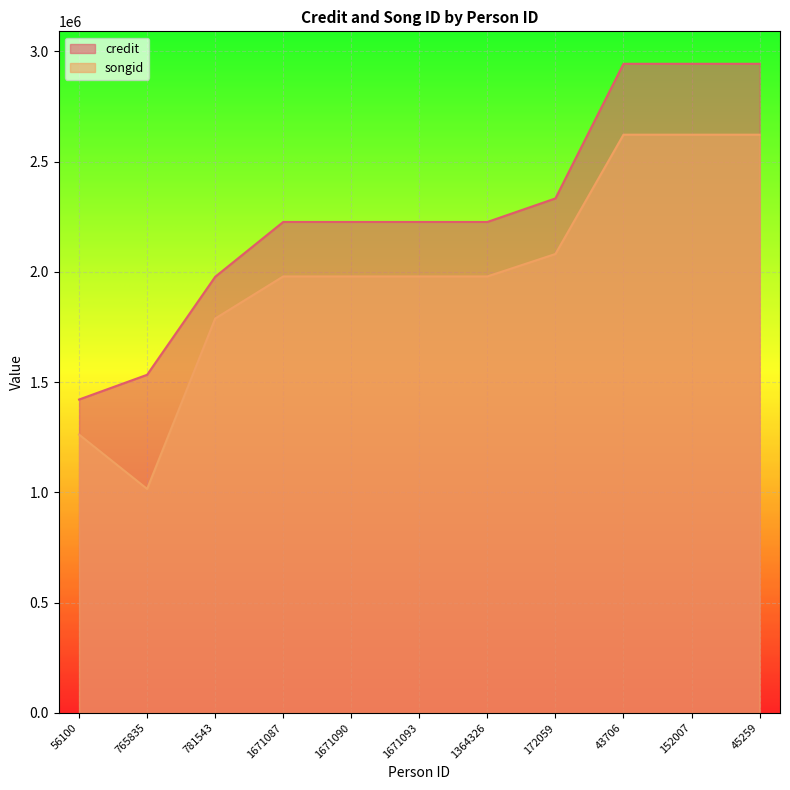

How many lines are shown in the chart?

2